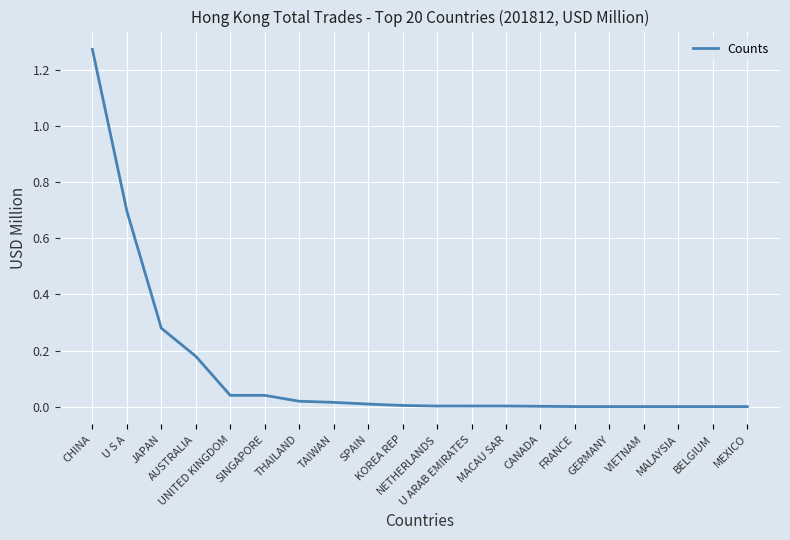

What is the difference between the maximum and second lowest values?

1.3